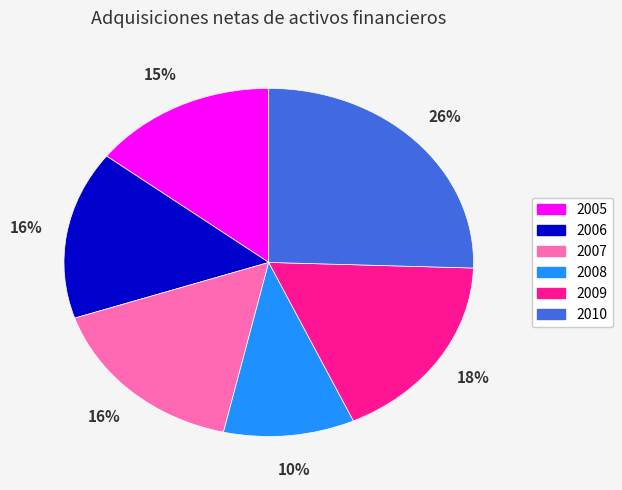

To the nearest percent, what is the difference between the 2009 and 2005 slice percentages?

3%